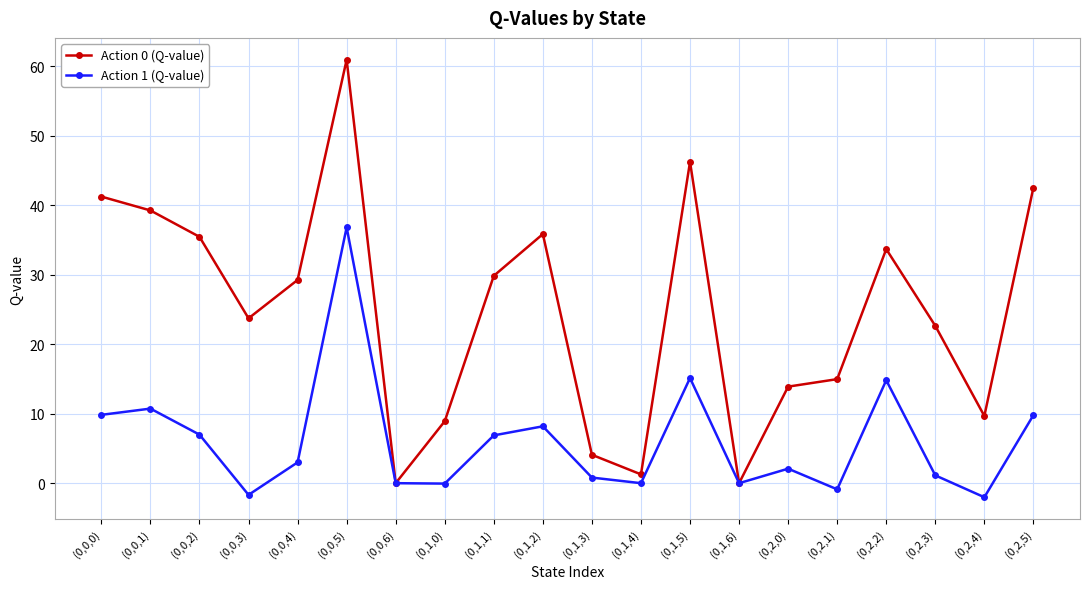

In Action 1 (Q-value), how many points are higher than both neighbors (excluding endpoints)?

6